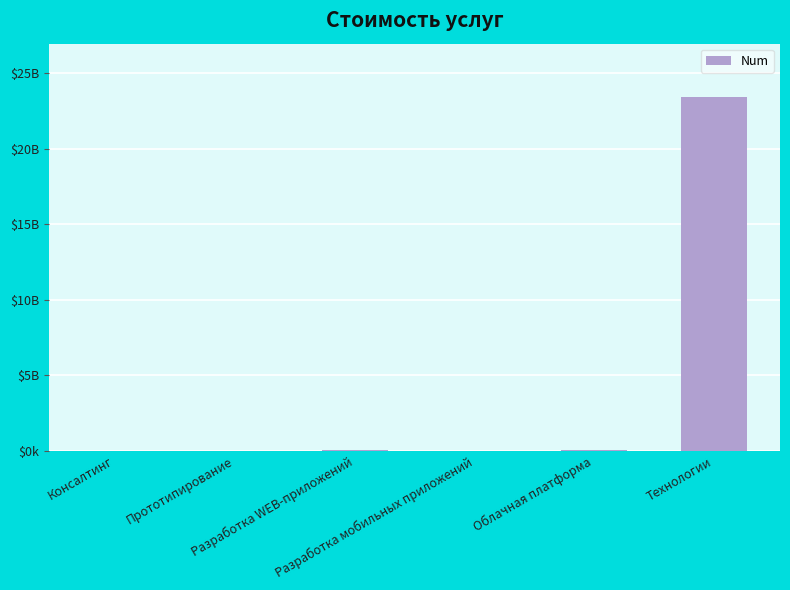

Rank the categories by value from lowest to highest.

Прототипирование, Разработка мобильных приложений, Консалтинг, Разработка WEB-приложений, Облачная платформа, Технологии